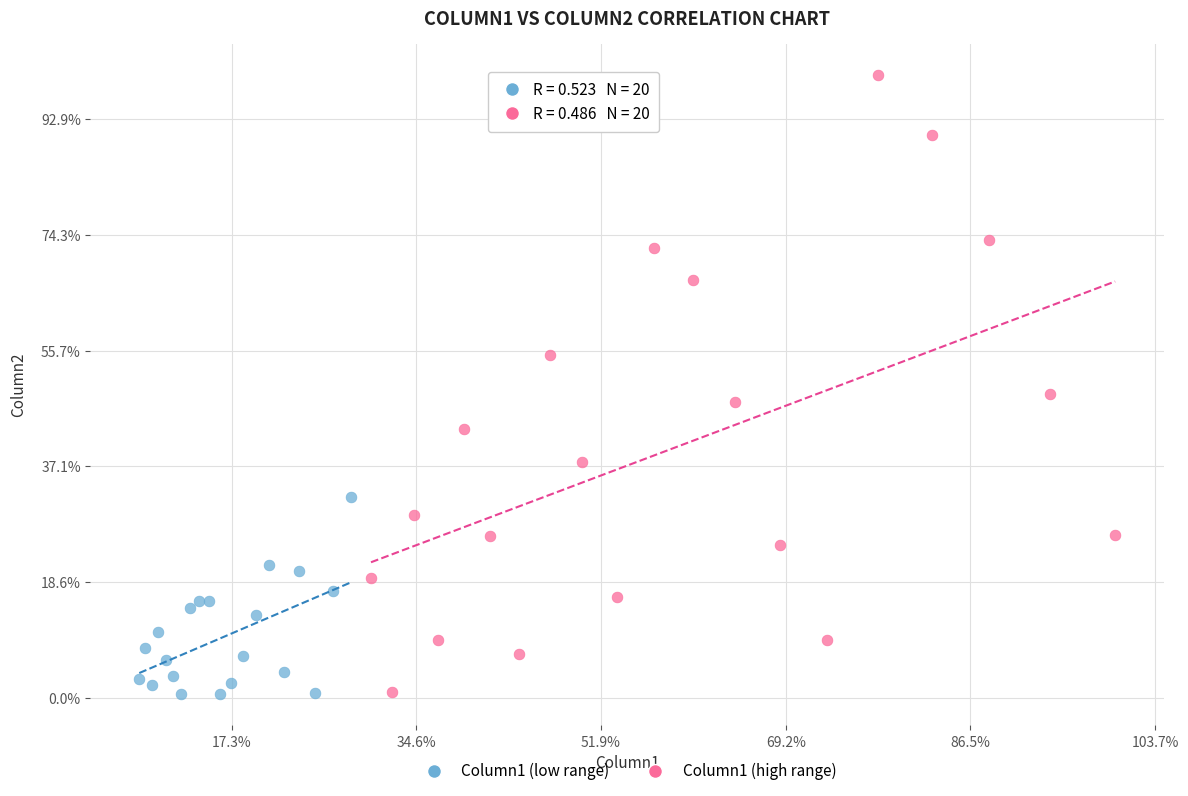

What are all the series names shown in the legend?

Column1 (low range), Column1 (high range)